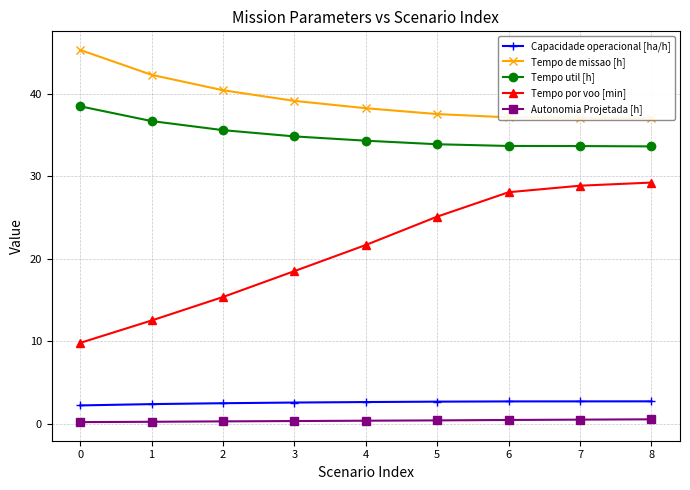

What is the spread (max minus min) of values at 0?

45.1